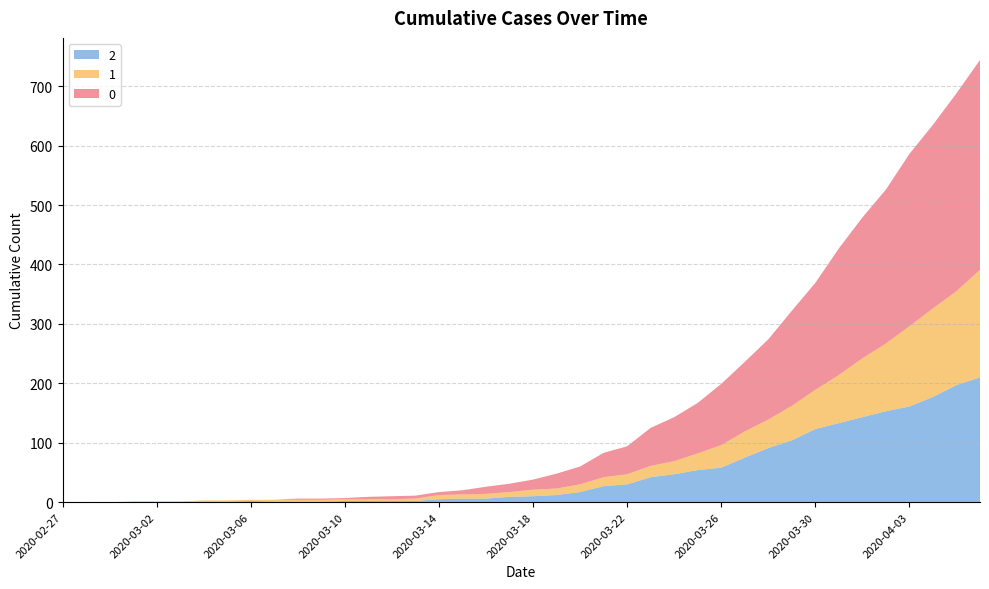

Reading left to right, transcribe all the data shown in this chart.

0: 0	0	0	0	0	0	0	0	0	0	2	2	2	4	5	5	5	7	12	14	17	25	30	41	47	64	74	85	103	117	135	160	180	213	237	259	290	309	333	353
1: 0	0	0	0	0	0	2	2	2	3	3	3	3	3	3	4	7	7	8	8	11	11	13	15	17	19	22	28	38	44	48	58	66	81	99	114	135	149	158	181
2: 0	0	0	1	1	1	1	1	2	1	1	1	2	2	2	2	5	6	6	9	10	12	17	27	30	42	47	54	58	75	91	104	123	133	143	153	161	177	197	210